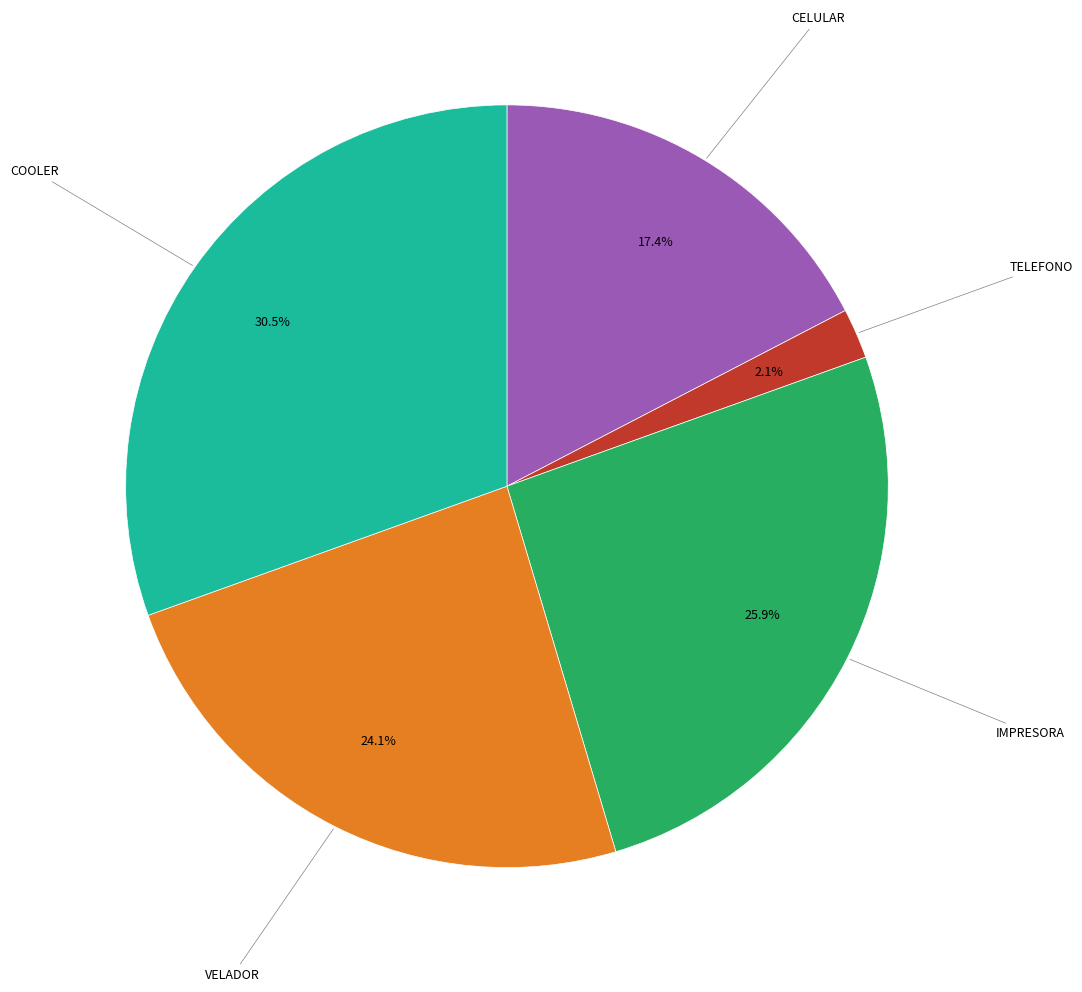

Does any single category account for the majority?

No